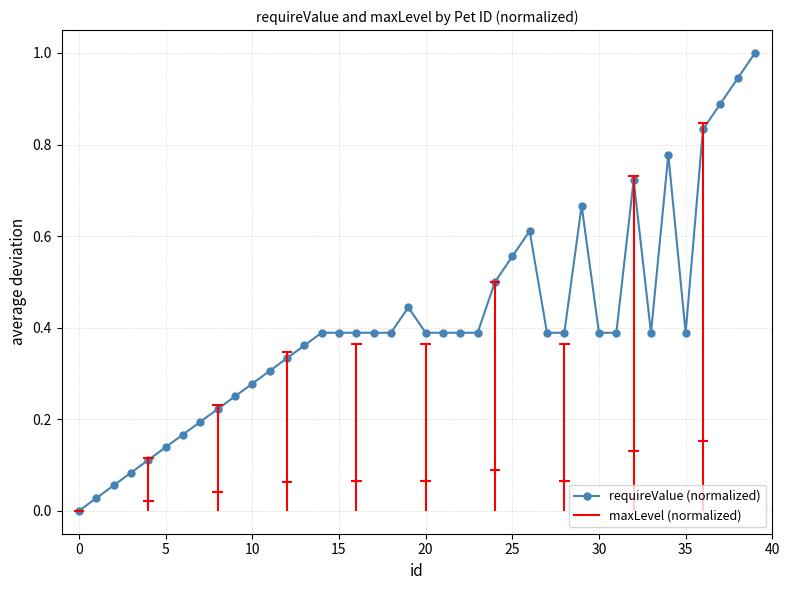

What is the average value?

0.4